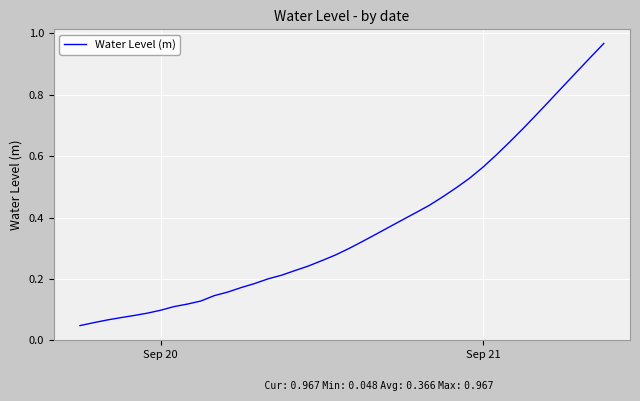

Is this an area chart (filled region under the line)?

No